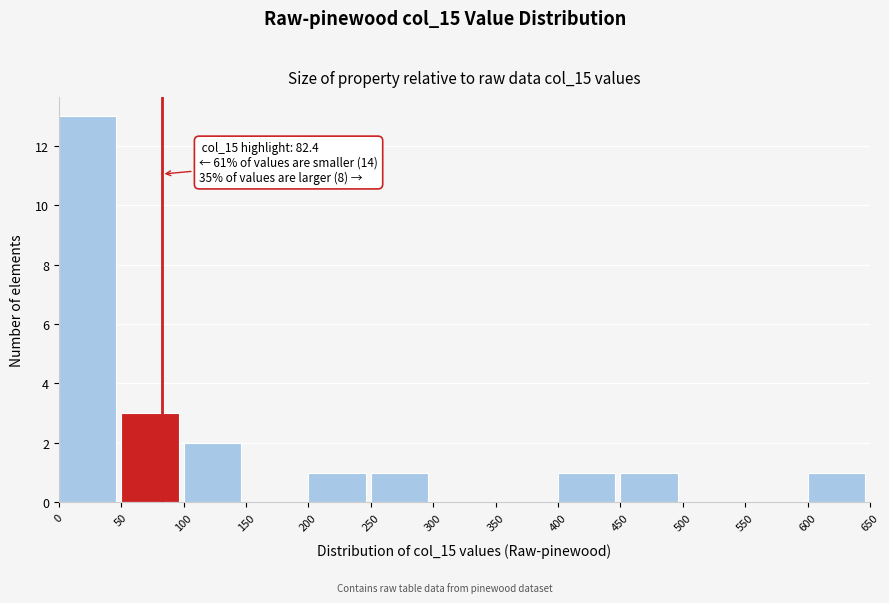

Which range on the x-axis has the tallest bar?

0 to 50